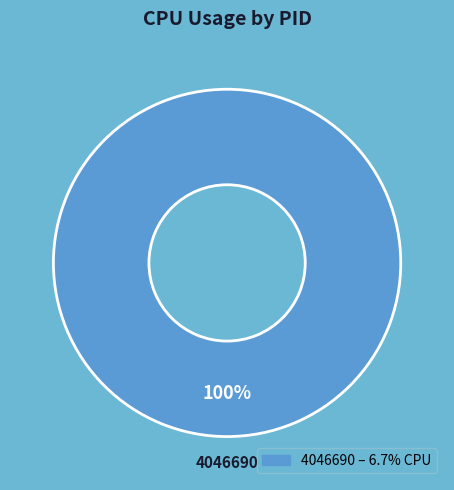

Is there any slice that represents more than half of the pie?

Yes